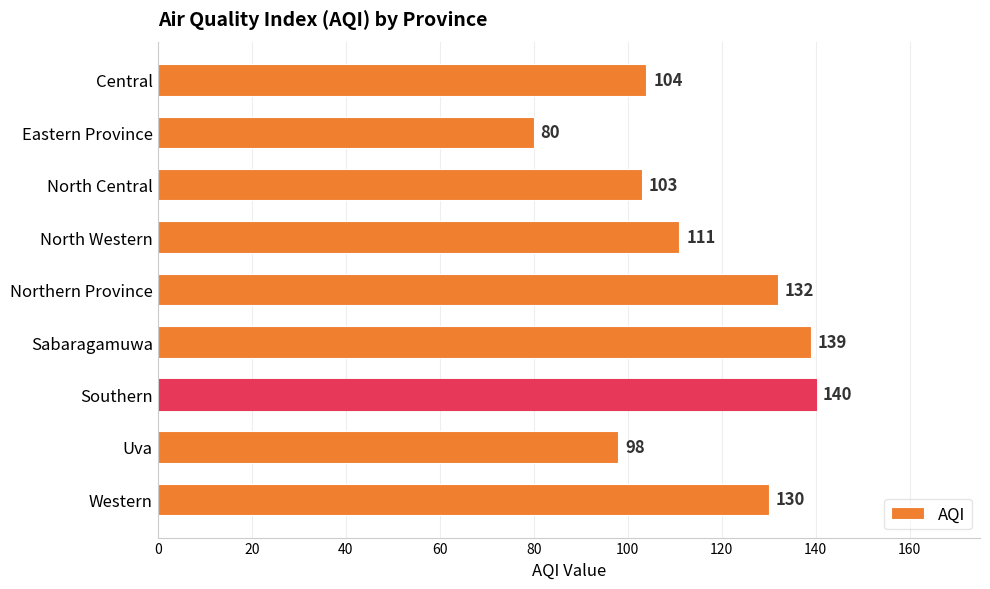

List the labels in order of value, smallest first.

Eastern Province, Uva, North Central, Central, North Western, Western, Northern Province, Sabaragamuwa, Southern